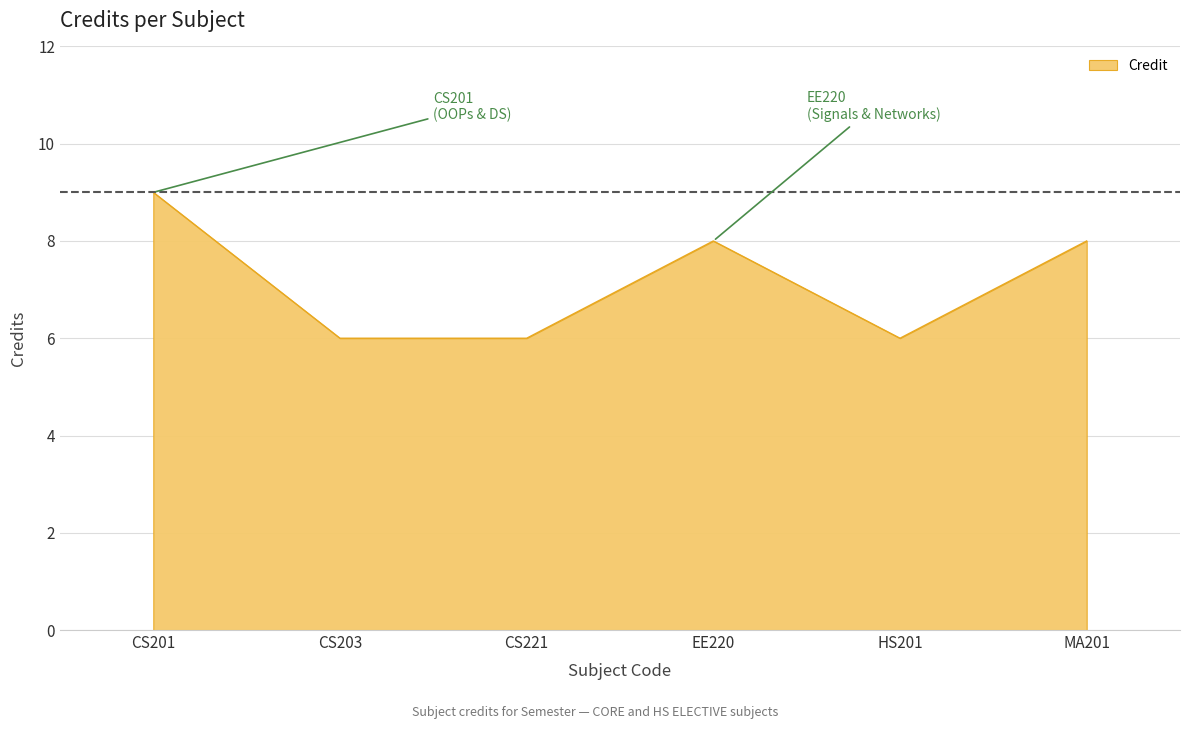

Where does the data first go above 8?

CS201